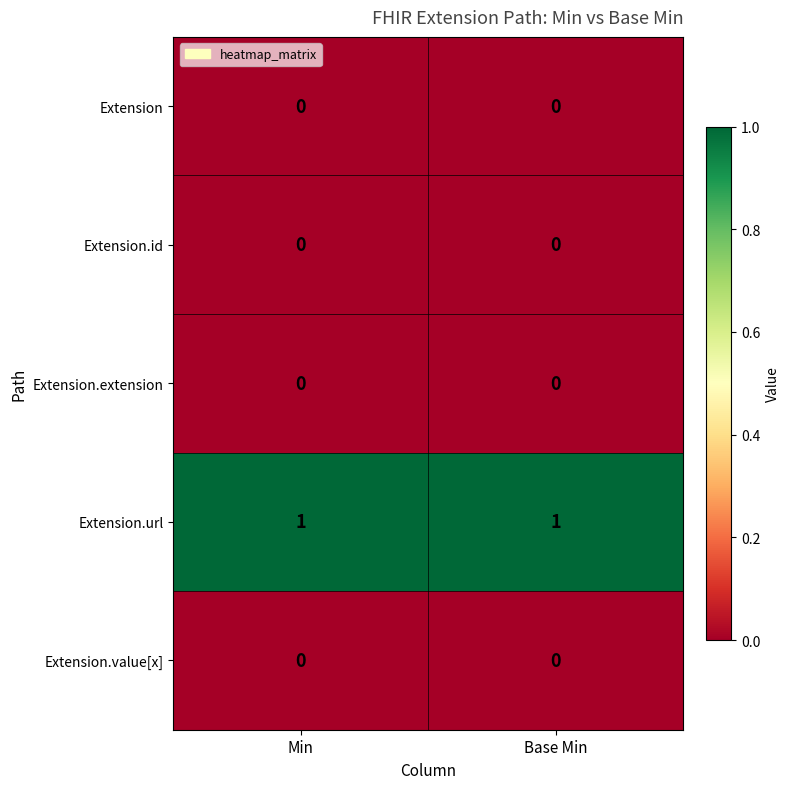

What is the difference between the highest and lowest values at Min?

1